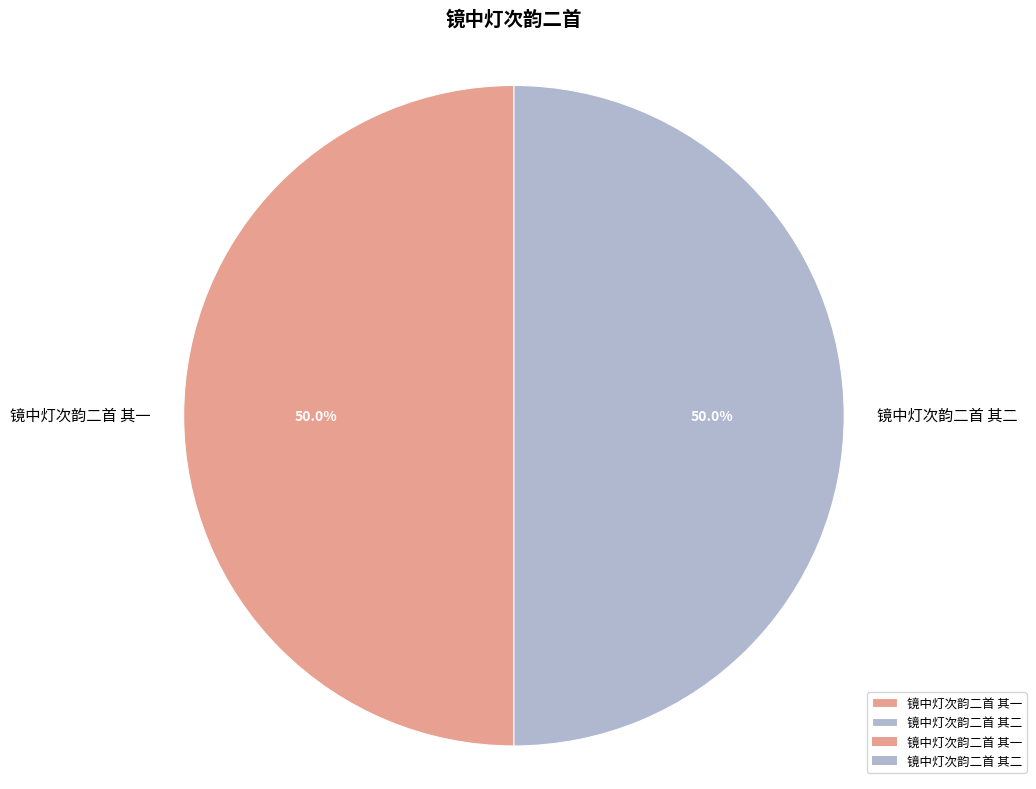

Combined, what portion of the pie is 镜中灯次韵二首 其二 and 镜中灯次韵二首 其一?

100.0%